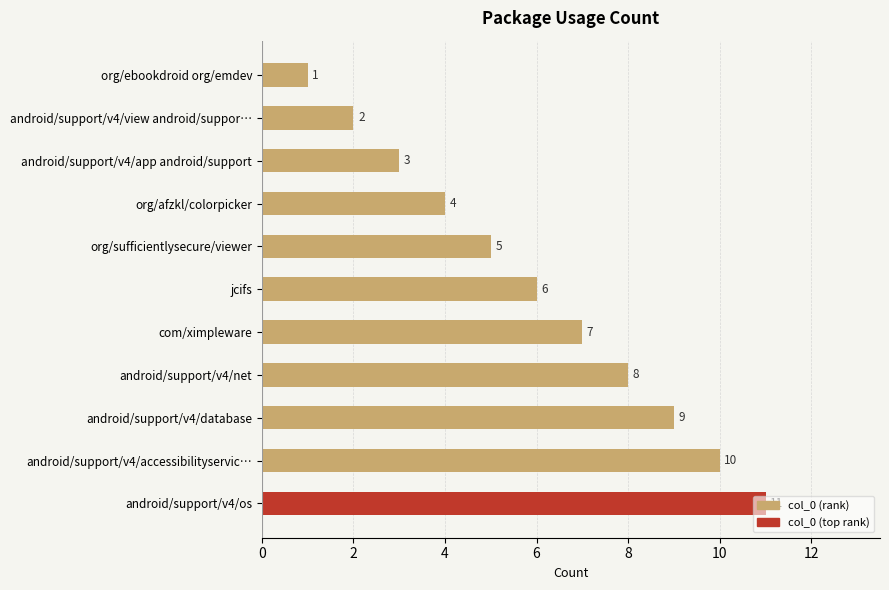

At which label is the value closest to 6?

jcifs